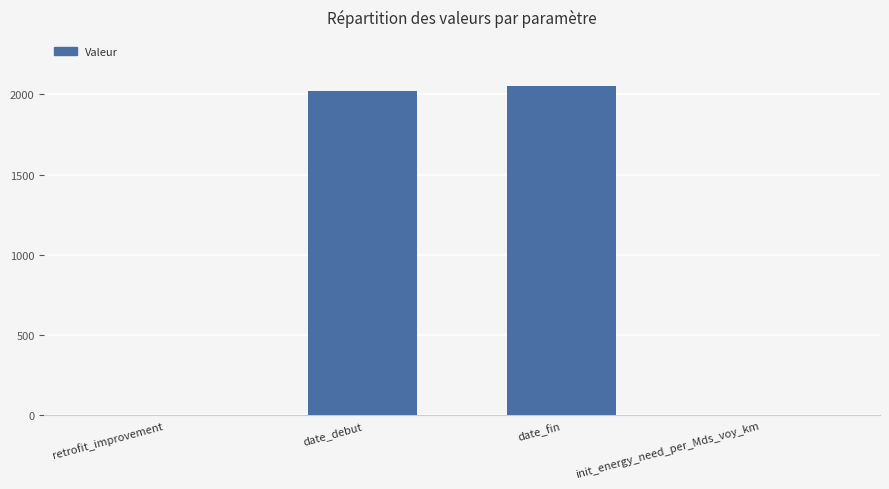

What is the maximum value shown in the chart?

2050.0